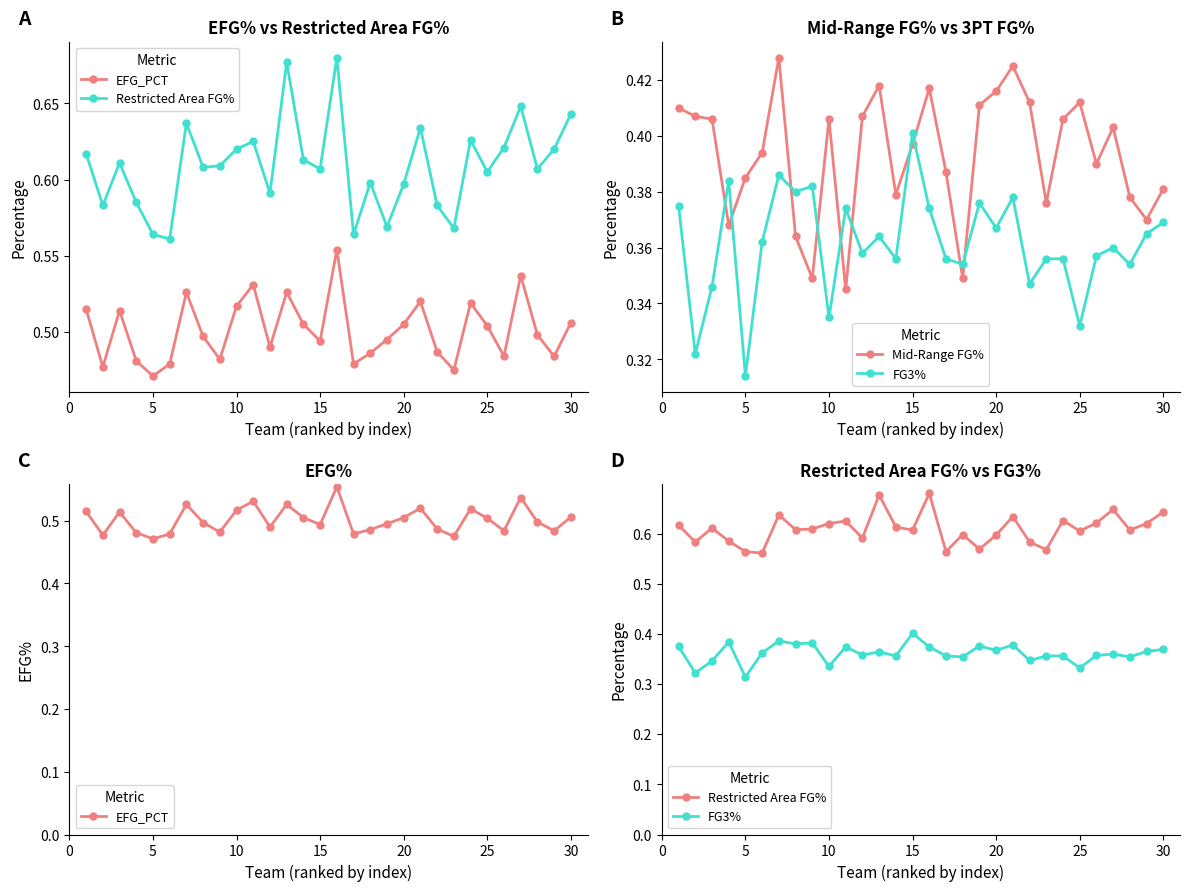

What is the average value of the Mid-Range FG% series?

0.4